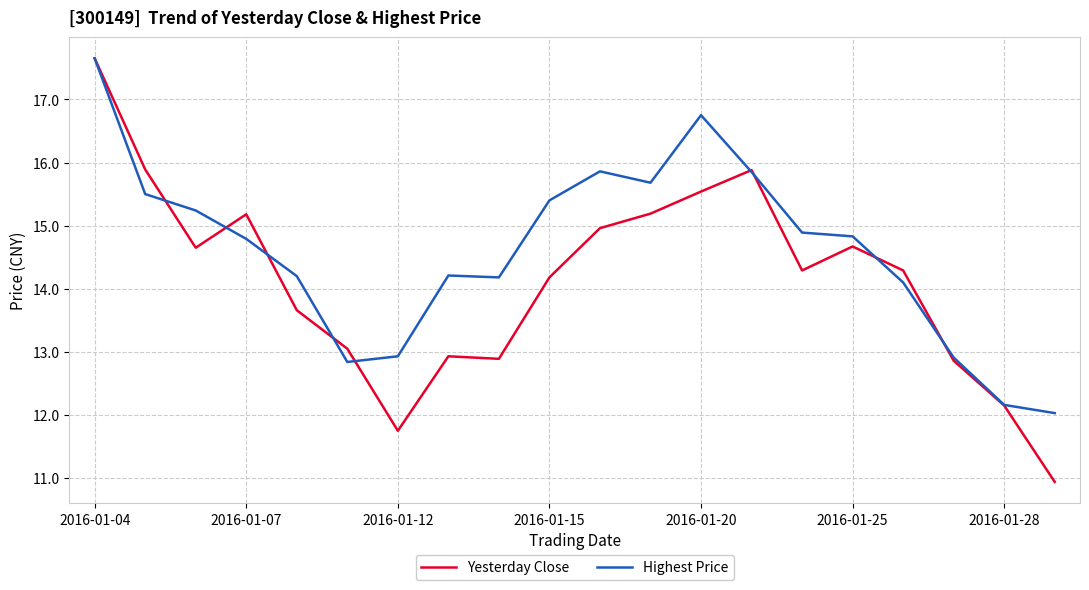

How many lines are shown in the chart?

2